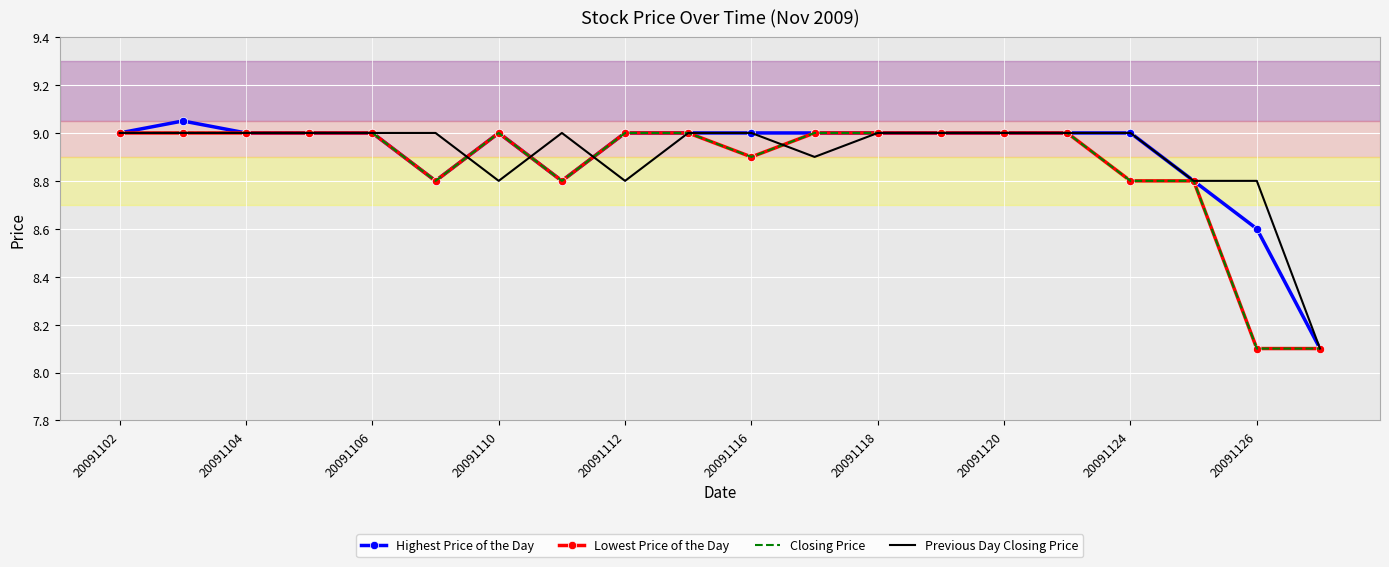

Which series has the largest total across all categories?

Previous Day Closing Price